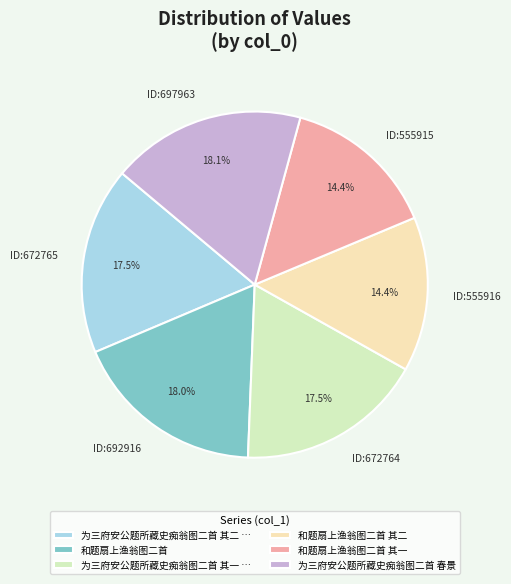

Is there a majority slice in this chart?

No